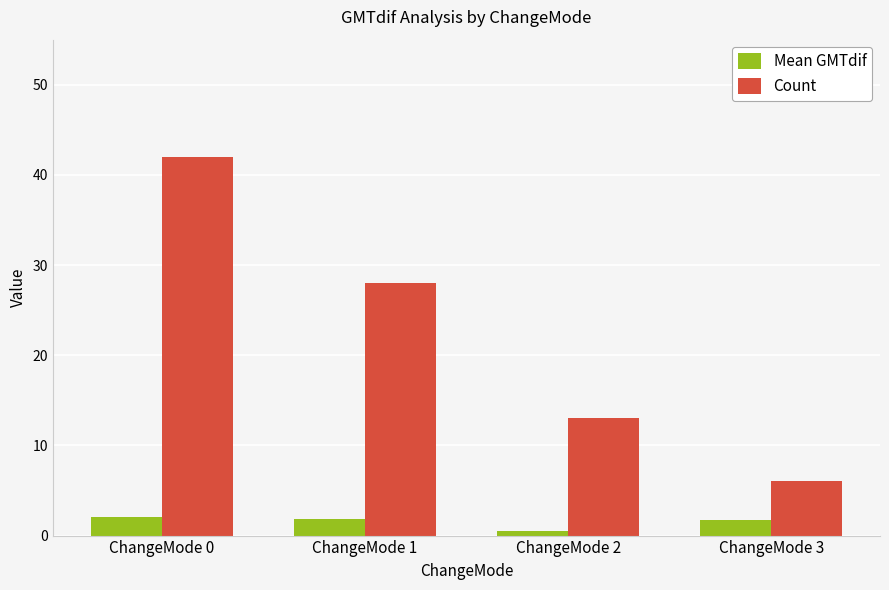

What is the sum of all Count values?

89.0